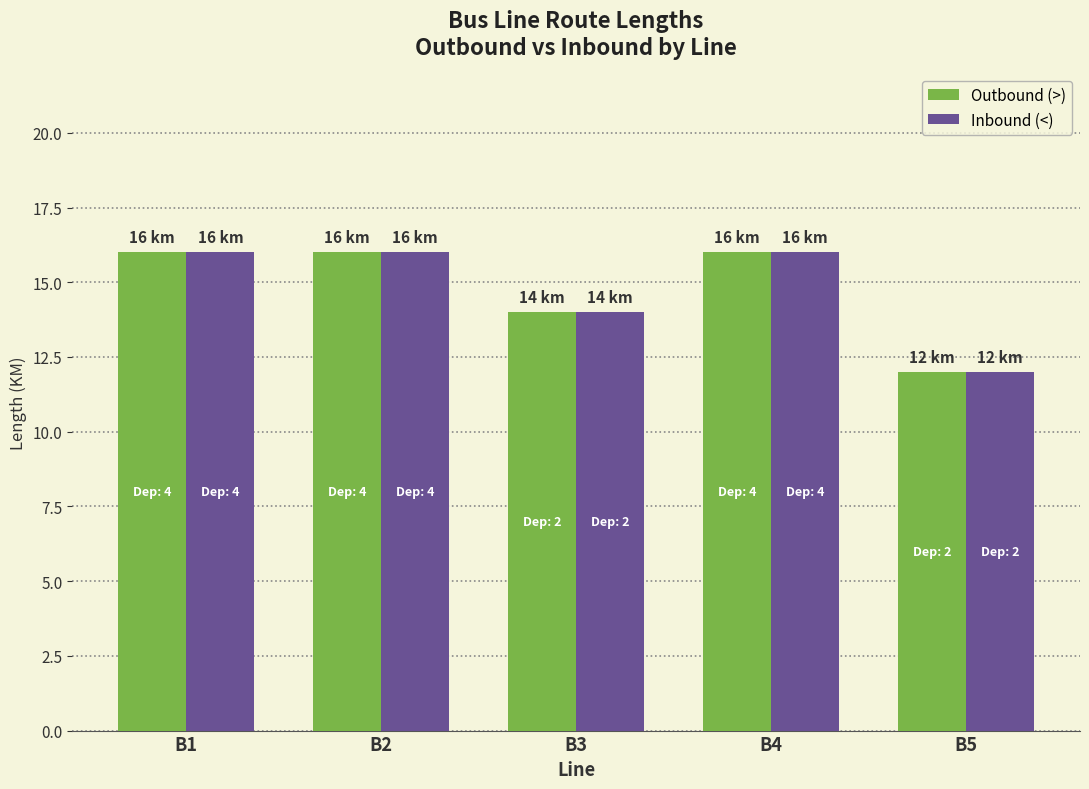

What are all the series names shown in the legend?

Outbound (>), Inbound (<)